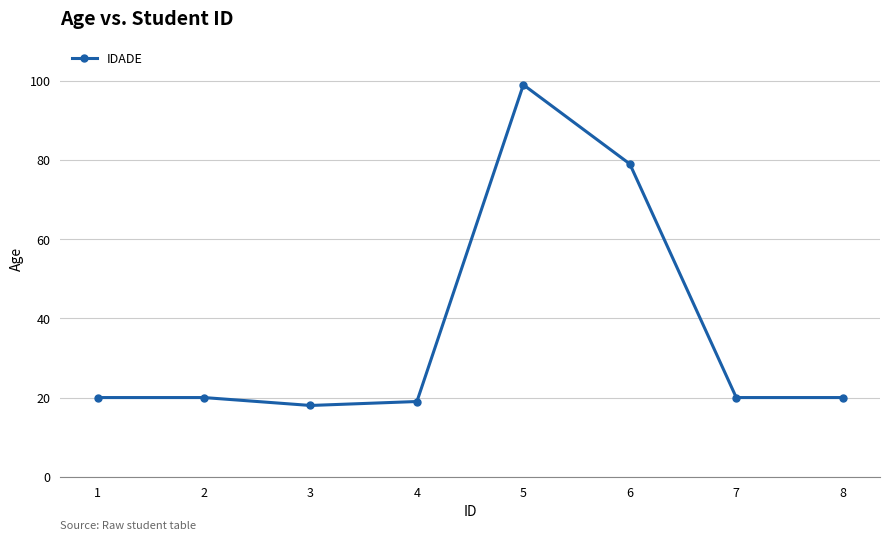

How many distinct data groups are displayed?

1